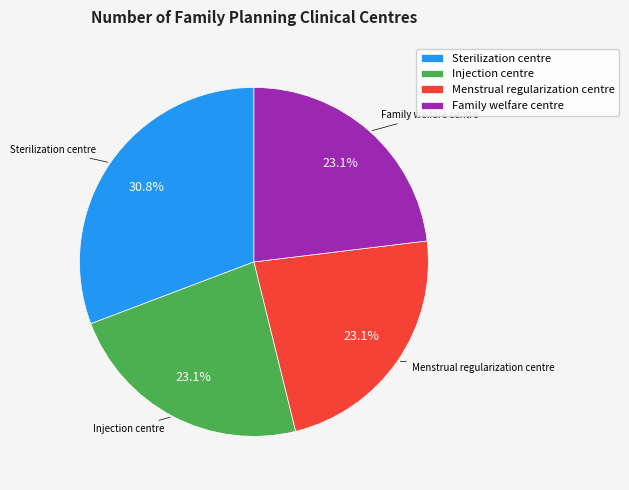

Is there any slice that represents more than half of the pie?

No